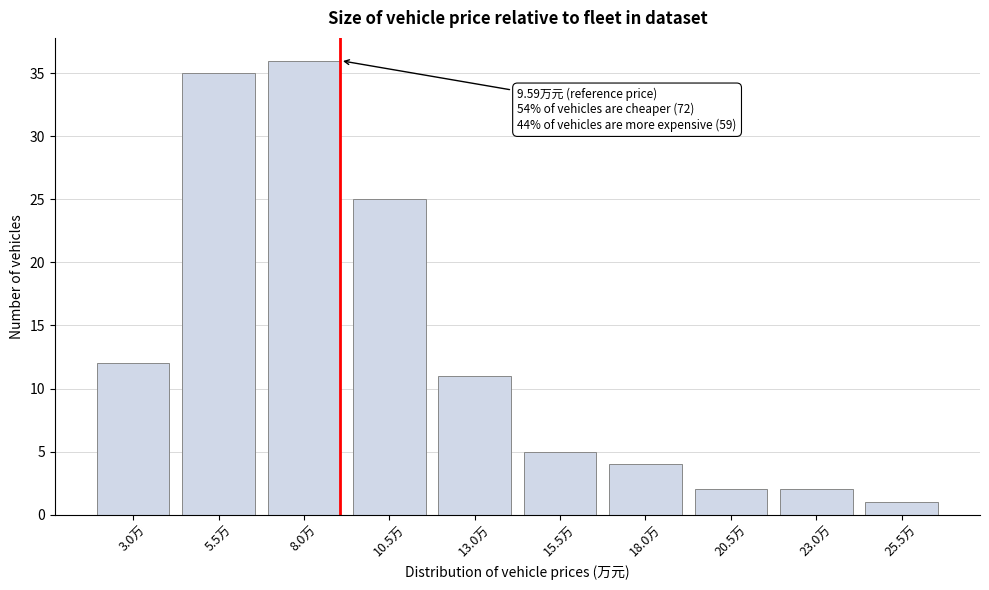

Reading left to right, extract all data points from this chart.

12	35	36	25	11	5	4	2	2	1